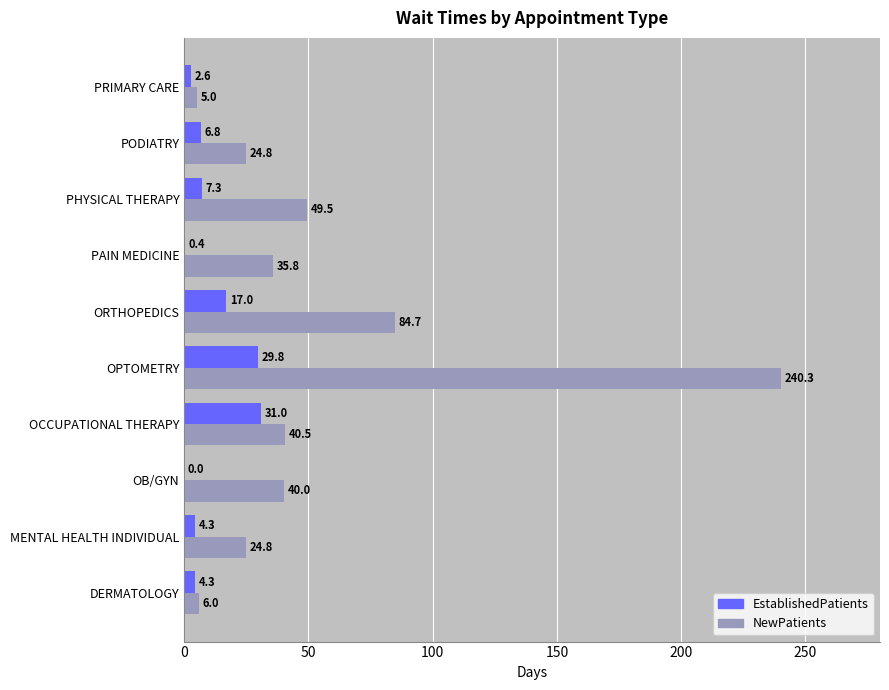

What is the highest value of the NewPatients series?

240.3